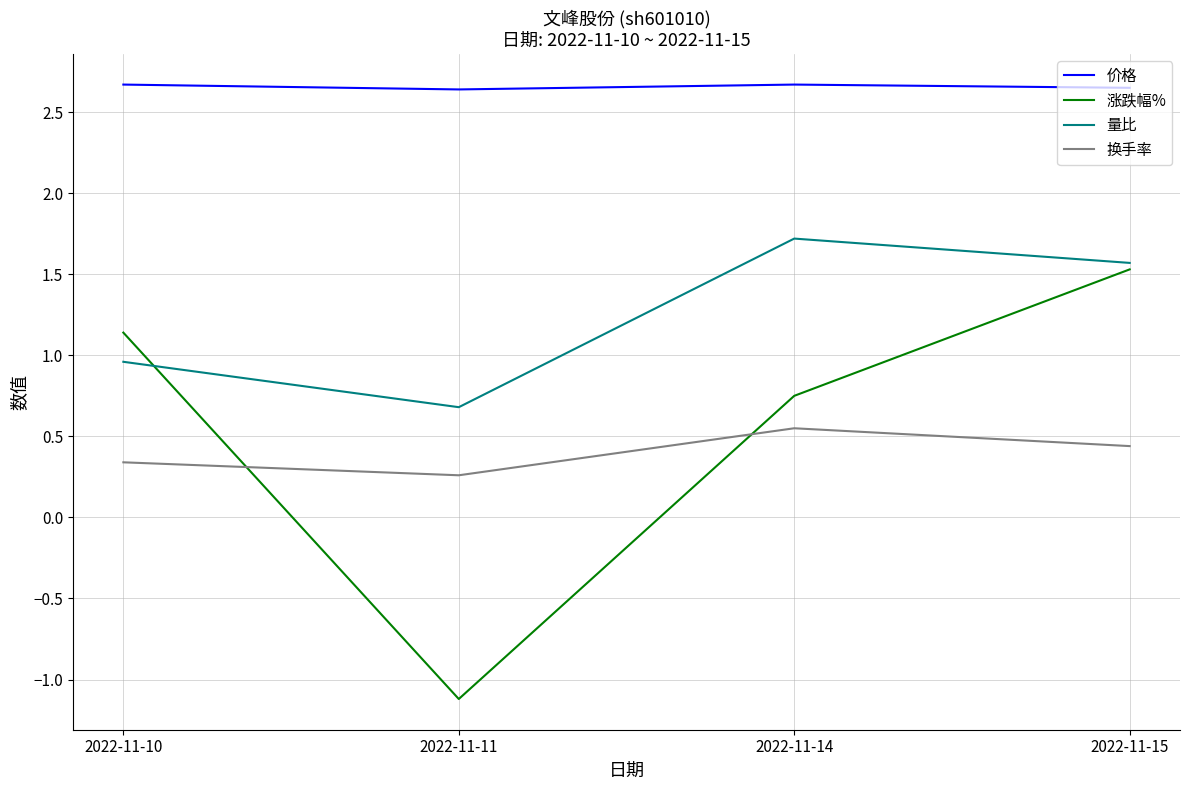

At how many categories does at least one series exceed 0?

4